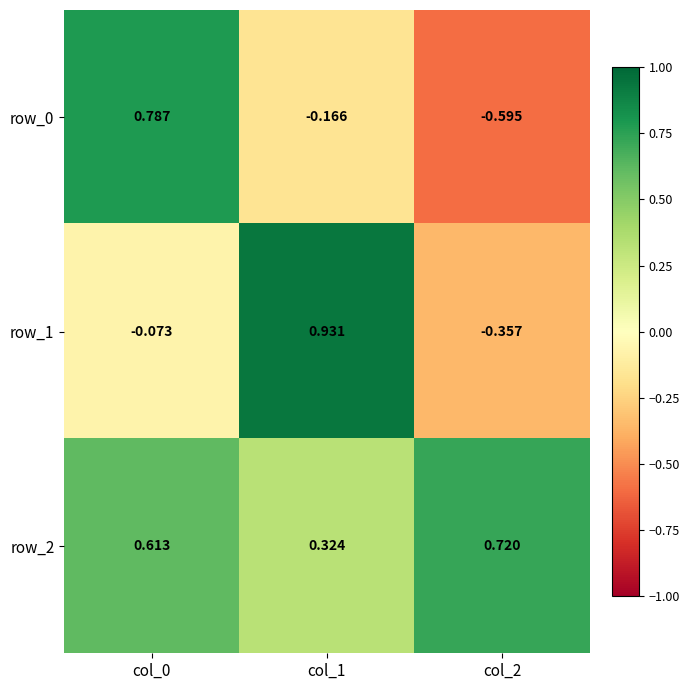

How many values in row_0 are below zero?

2